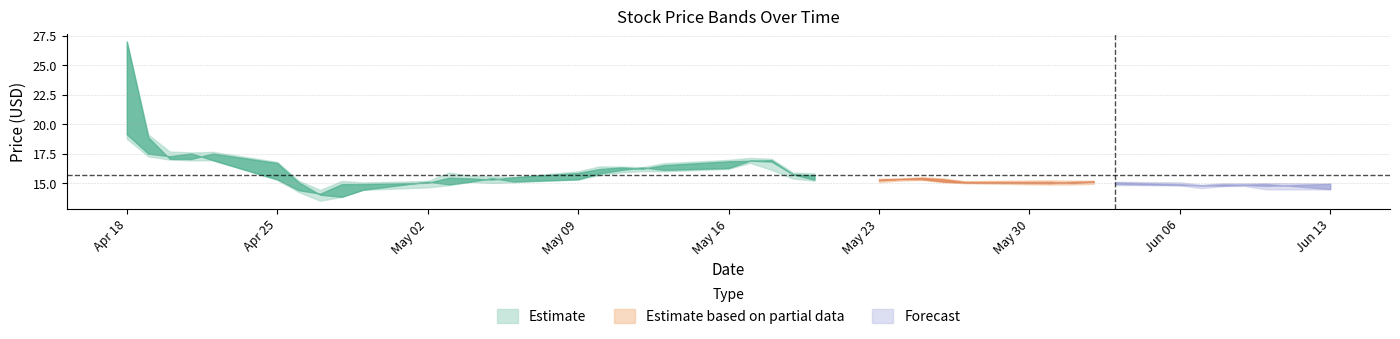

What is the sum of all High values?

645.7